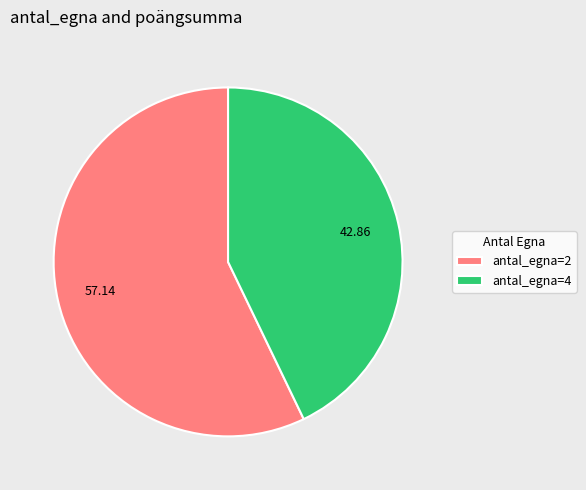

Do antal_egna=4 and antal_egna=2 together represent more than half of the pie?

Yes